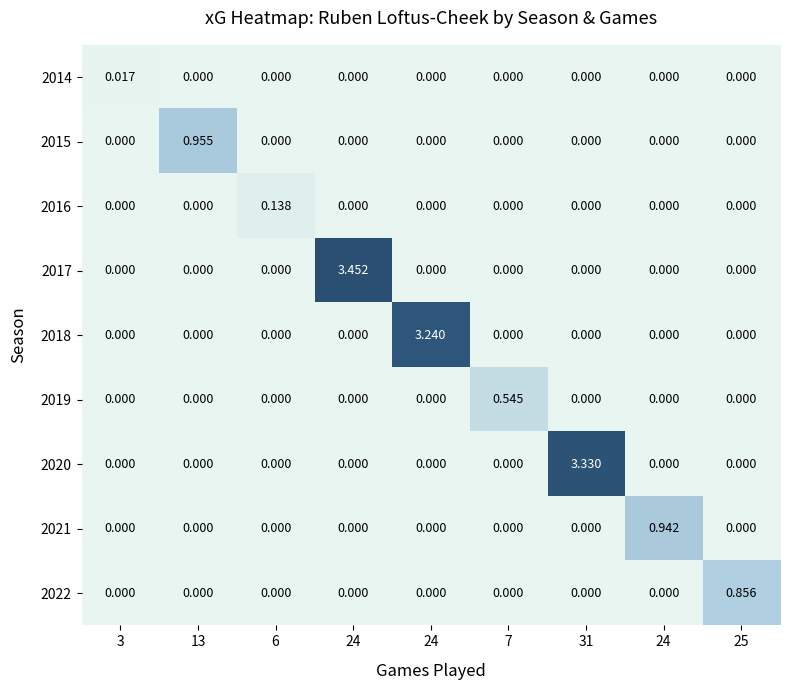

How many positive values does the 2021 series have?

1